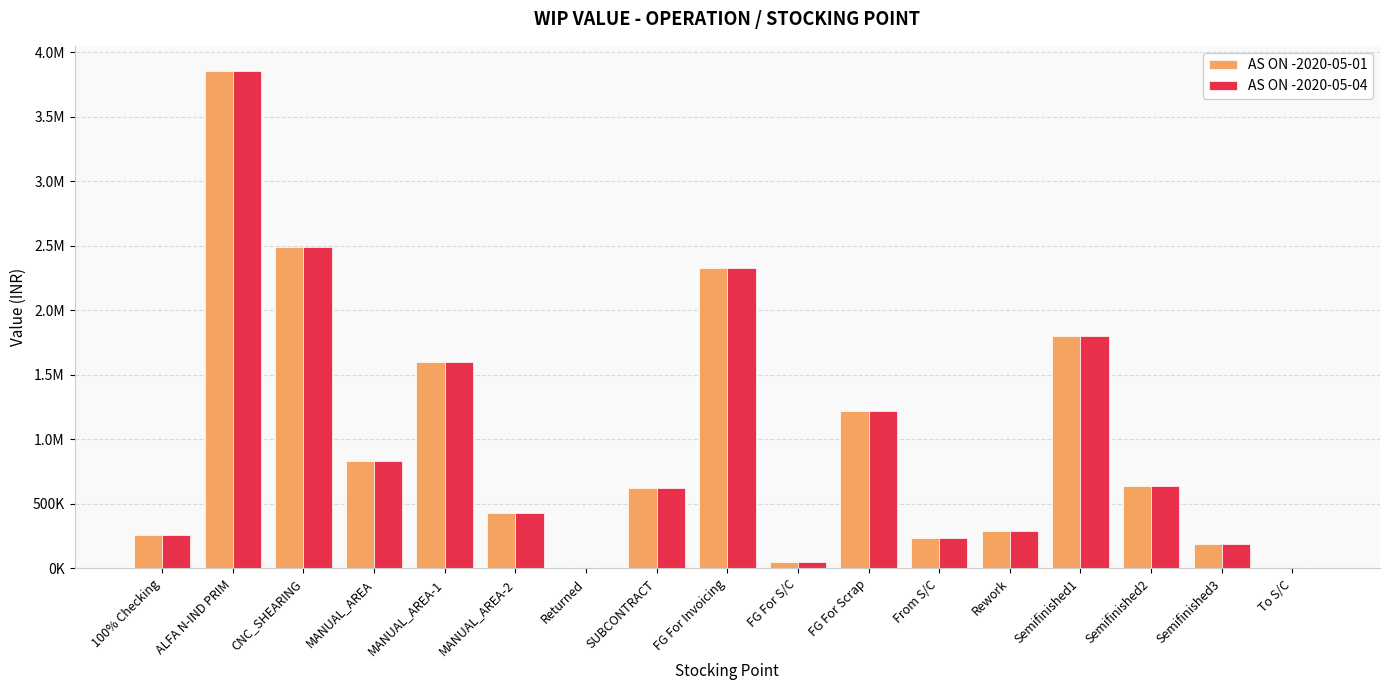

What are all the series names shown in the legend?

AS ON -2020-05-01, AS ON -2020-05-04